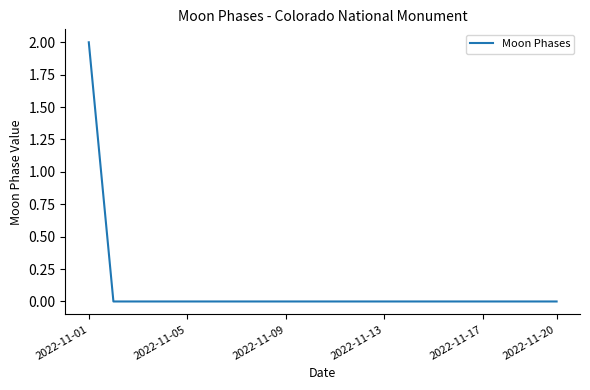

Is this an area chart (filled region under the line)?

No